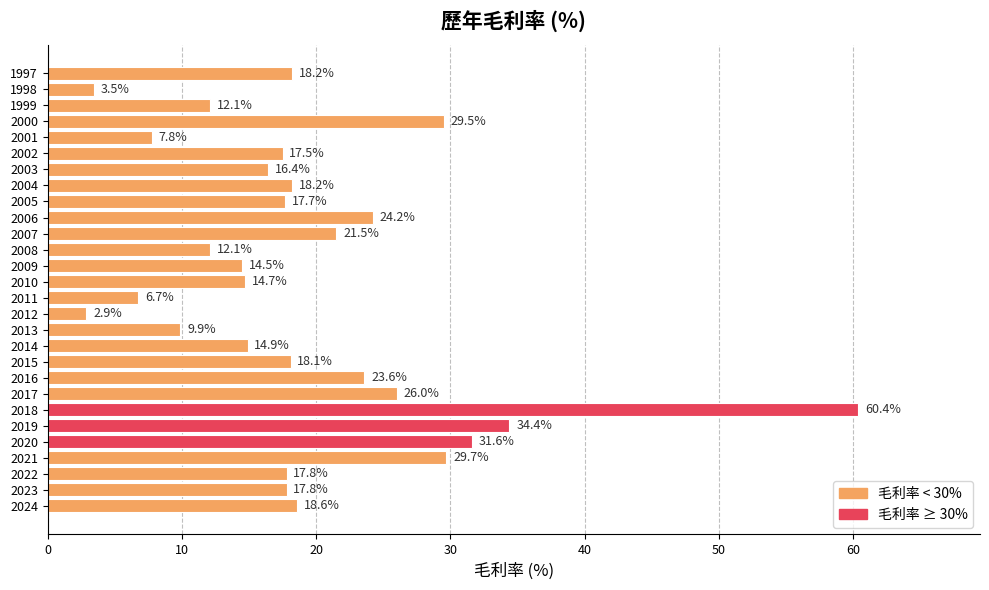

Are the bars horizontal?

Yes